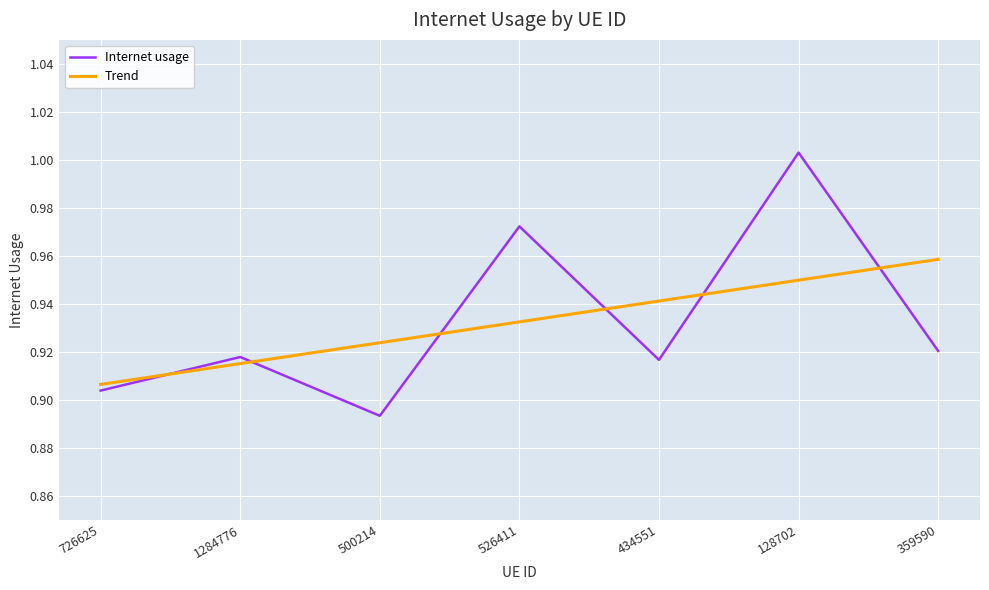

What is the total value across all series at 726625?

1.8